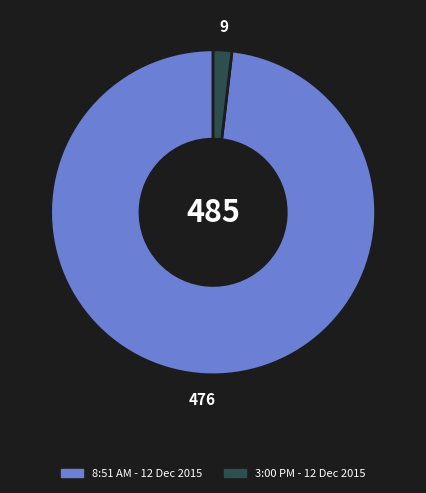

Is it true that 3:00 PM - 12 Dec 2015 is 2% of the pie?

True